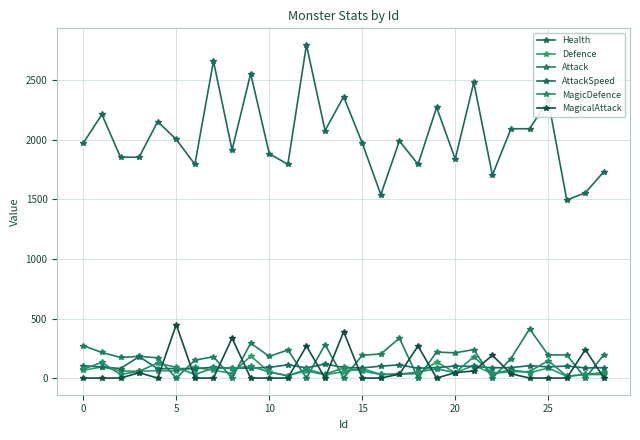

What is the value of the Health point at the 14th from the left?

2078